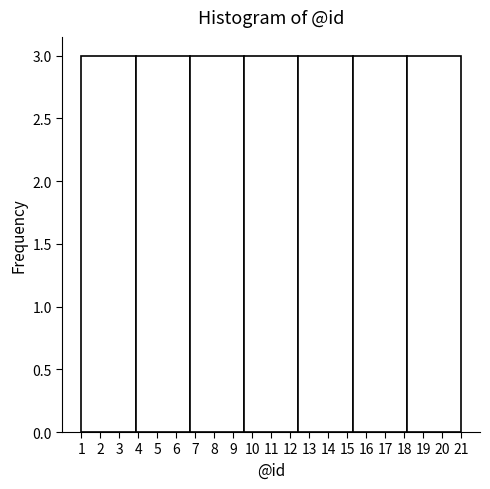

Reading left to right, transcribe this chart: for each bar, give the range it covers on the x-axis and its height. Neither the bar edges nor the heights are printed on the chart, so give them approximately, as read against the axes.

1.0 to 3.9: 3
3.9 to 6.7: 3
6.7 to 9.6: 3
9.6 to 12.4: 3
12.4 to 15.3: 3
15.3 to 18.1: 3
18.1 to 21.0: 3